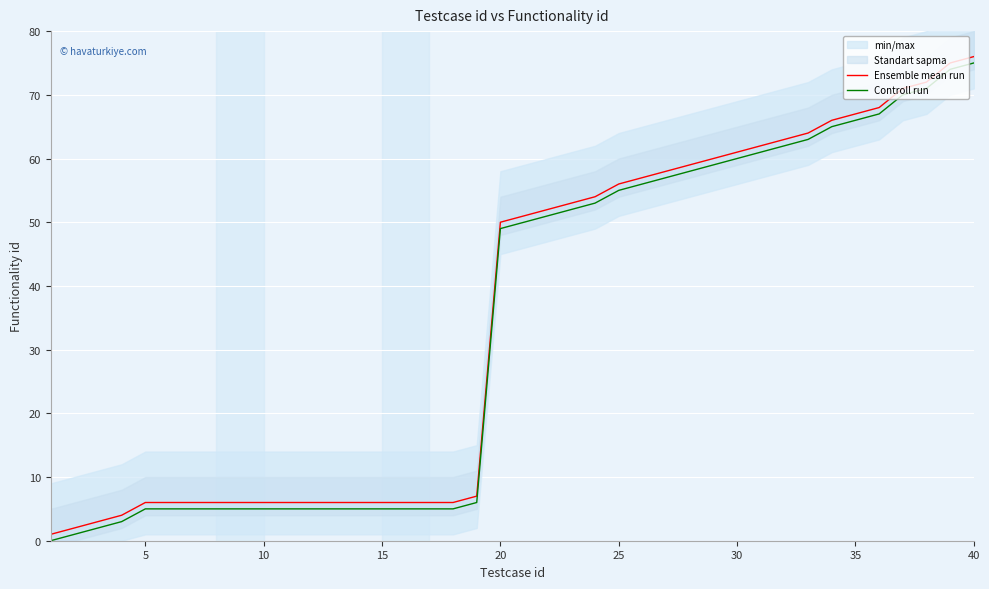

Where is Controll run nearest to the value 37?

20